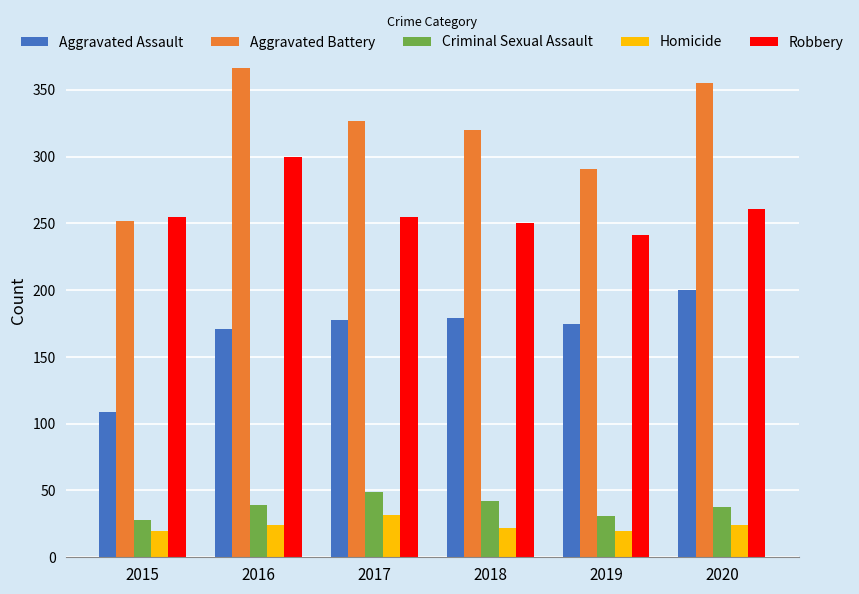

At how many categories does at least one series exceed 77?

6